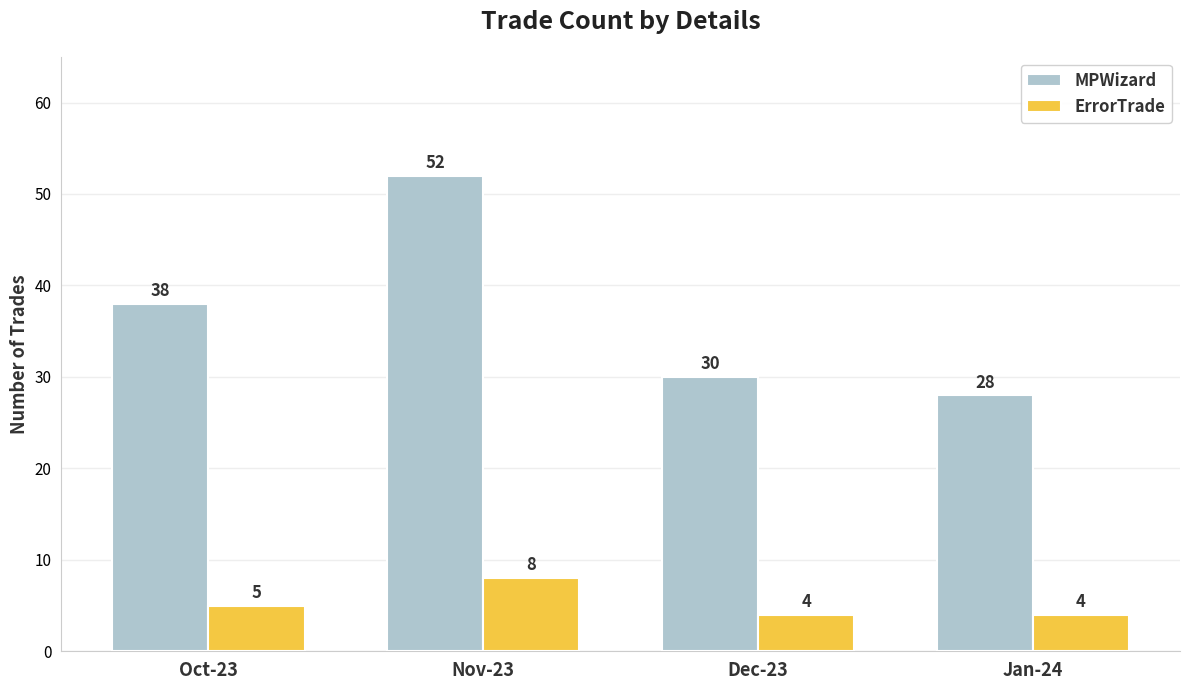

What is the difference between the second highest and second lowest values in the ErrorTrade series?

1